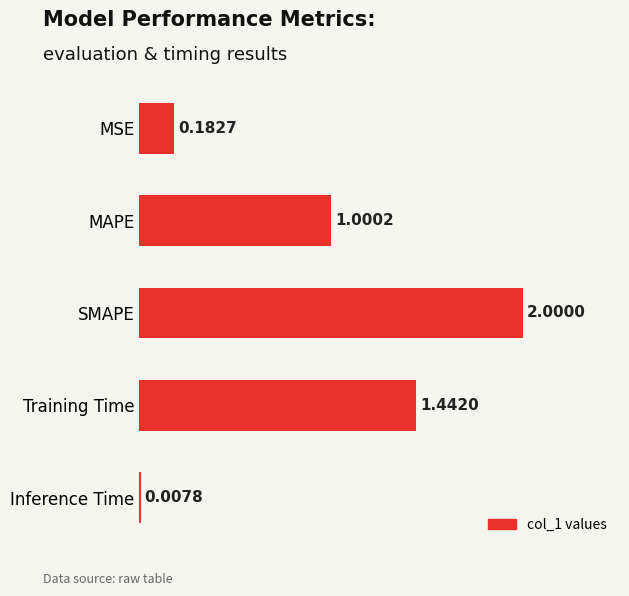

What is the change in value from MAPE to Training Time?

+0.4